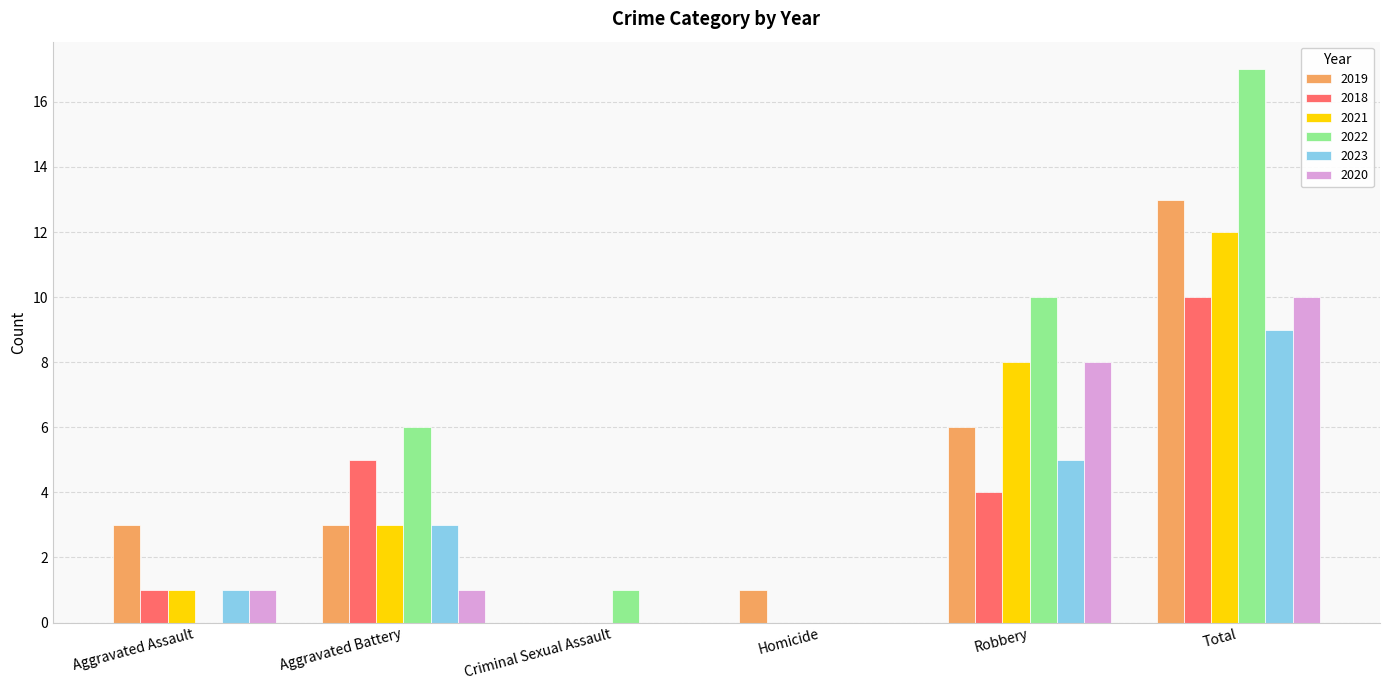

True or false: 2023 has a value of 7 at Robbery.

False